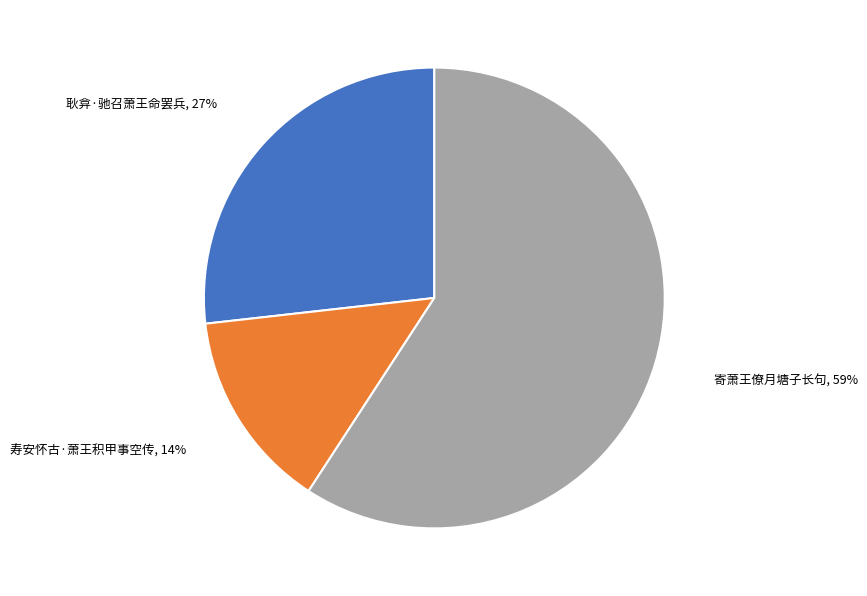

Count the number of slices in the pie.

3